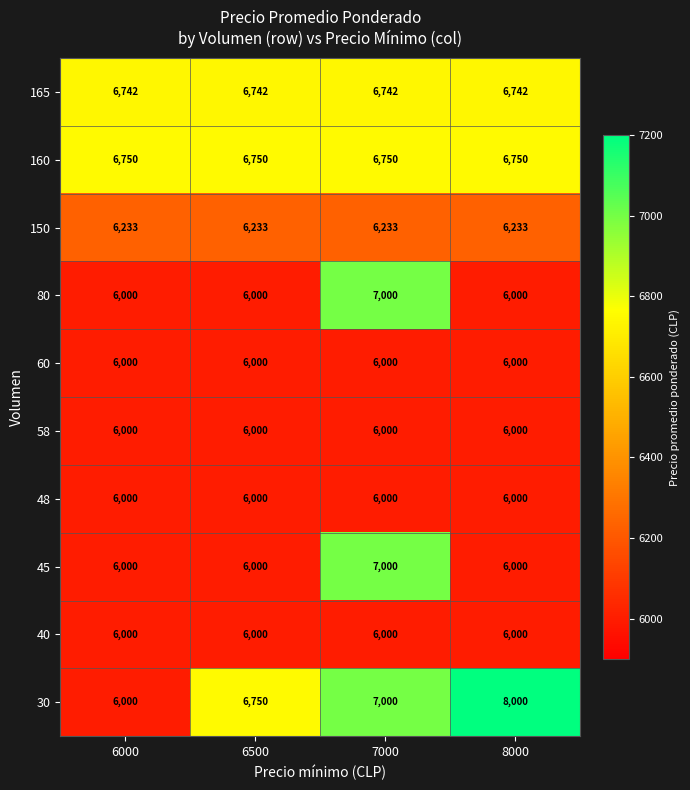

The 80 series shows 6000 at 6500. True or false?

True